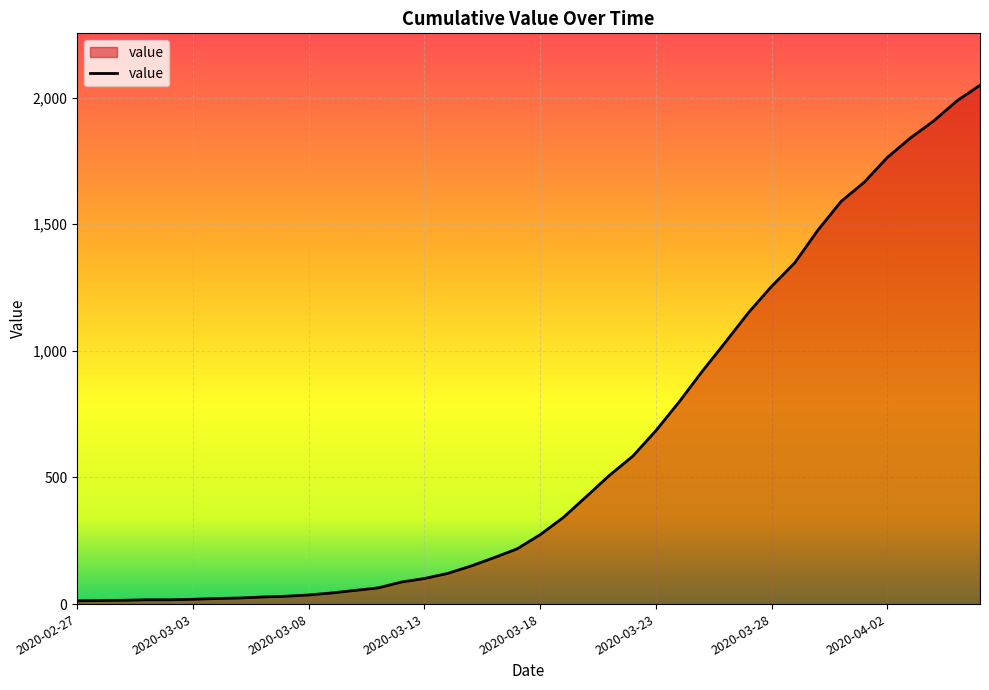

What is the greatest value displayed?

2049